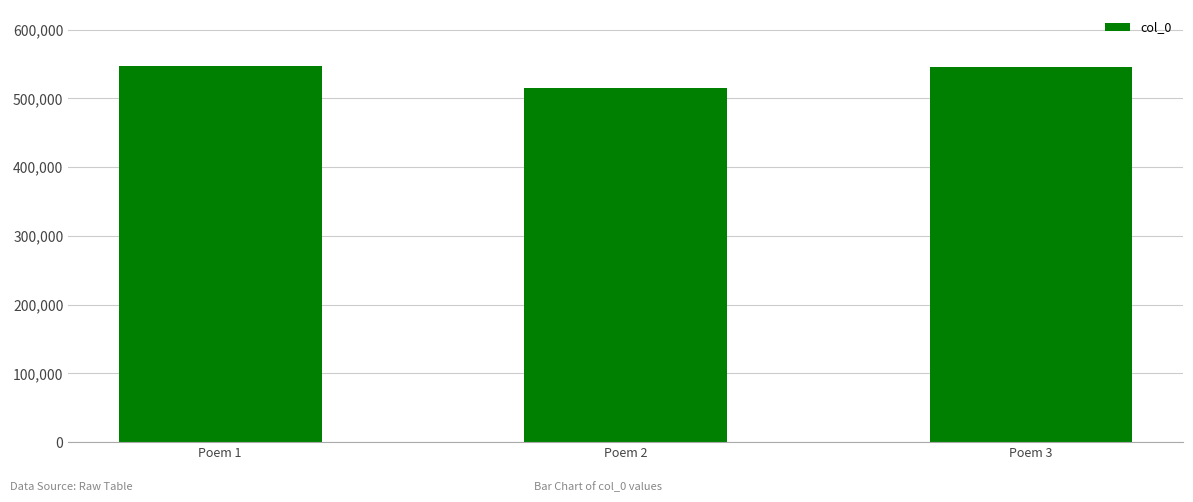

The value at Poem 3 is 172681. True or false?

False